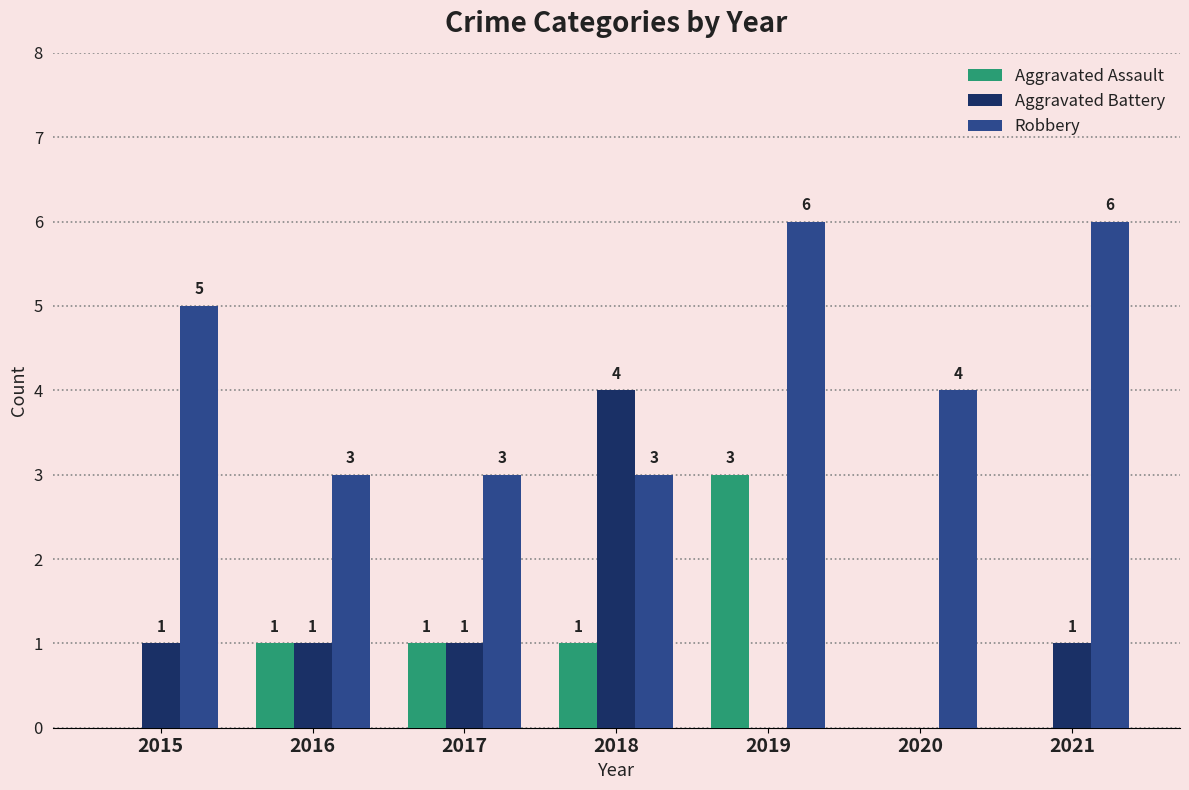

What is the average value of the Aggravated Battery series?

1